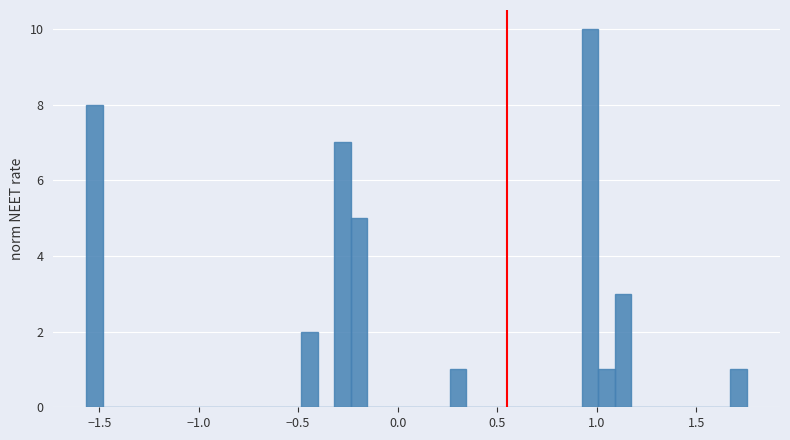

Read against the x-axis, roughly where is the centre of the tallest bar?

0.95